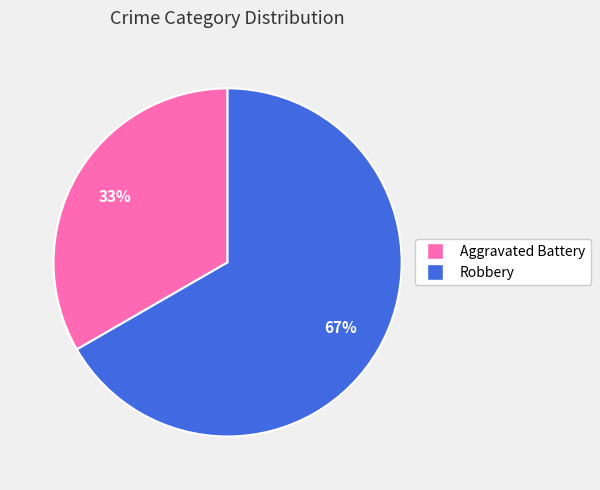

Is there any slice that represents more than half of the pie?

Yes